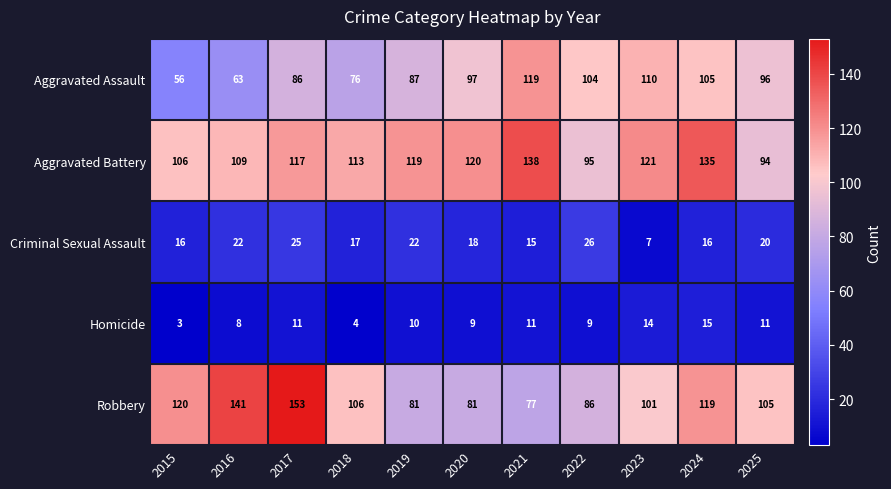

The Aggravated Battery series shows 228 at 2021. True or false?

False